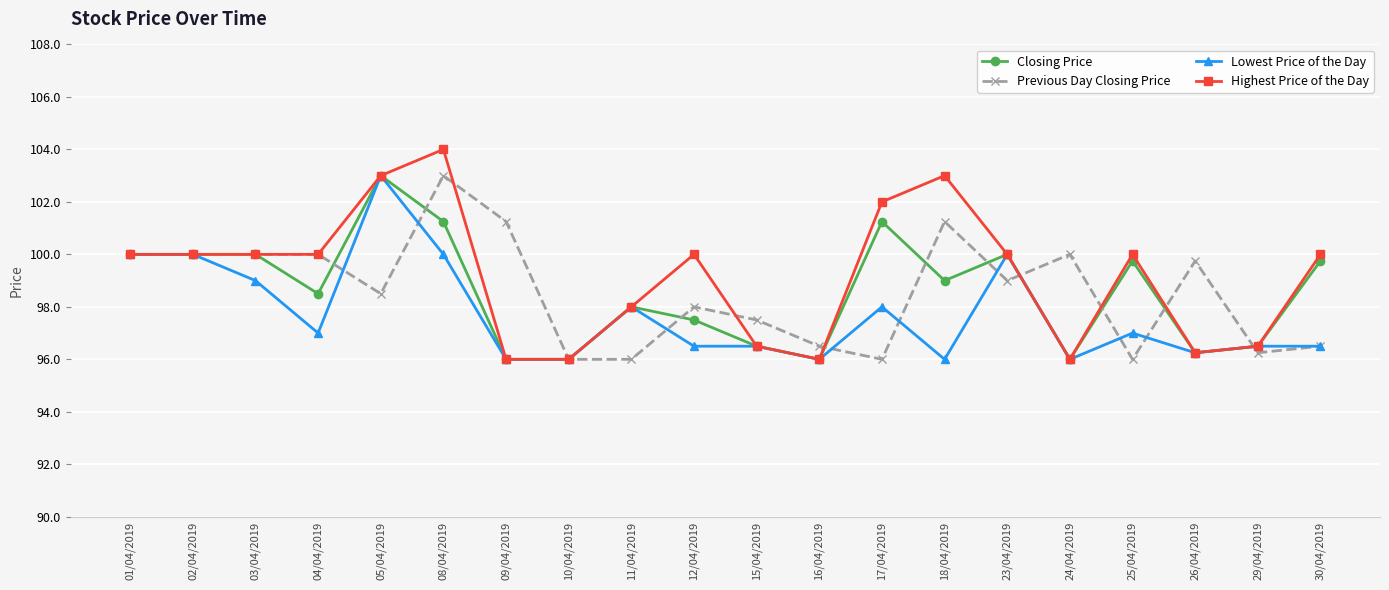

Rank the series at 17/04/2019 from lowest to highest value.

Previous Day Closing Price, Lowest Price of the Day, Closing Price, Highest Price of the Day